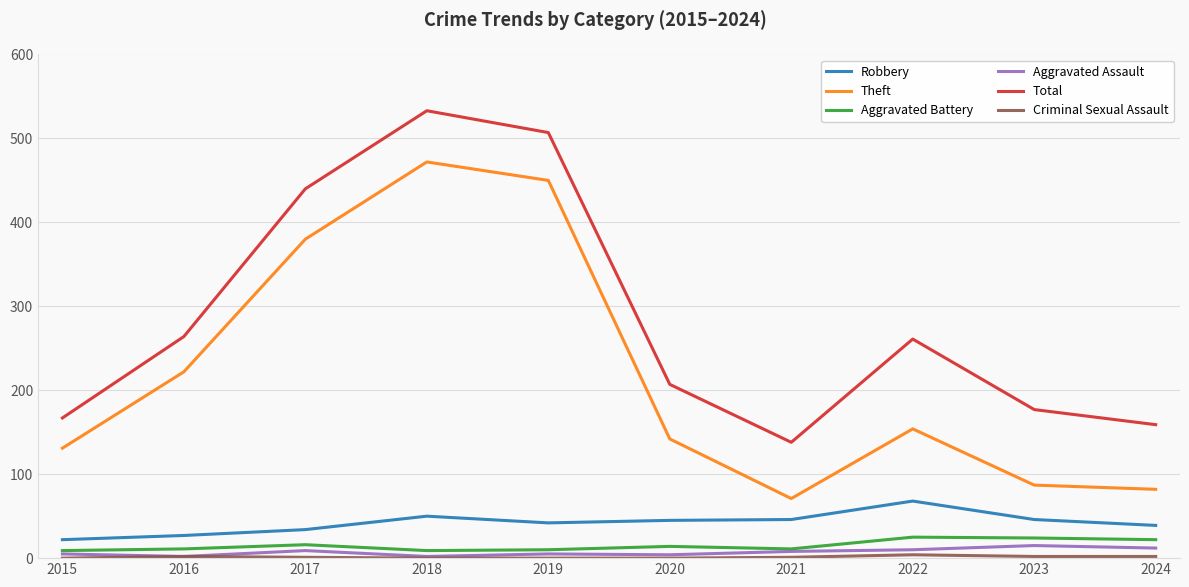

Which series has the widest spread of values?

Theft